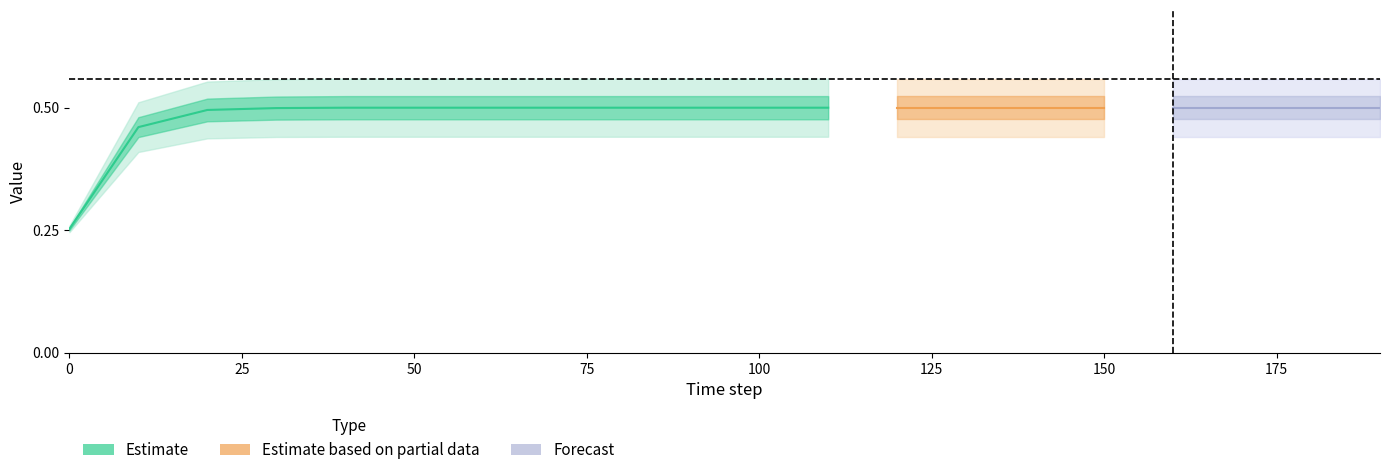

Which has a higher value, 4 or 13?

4